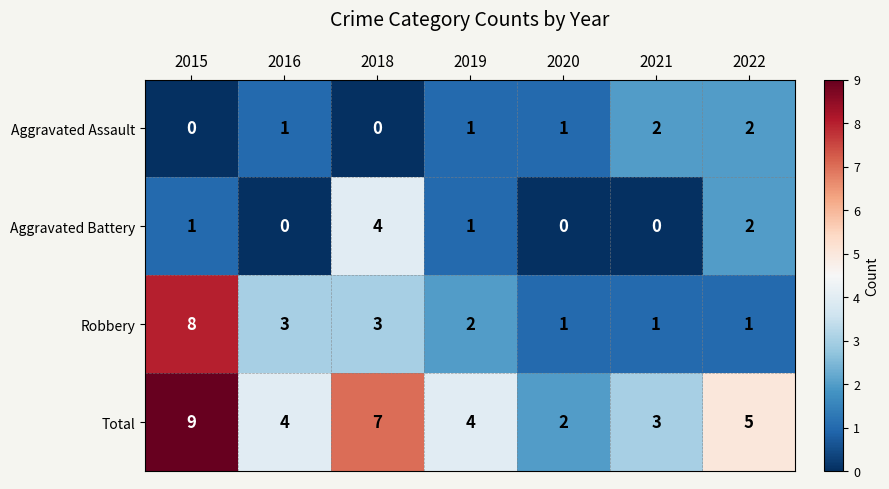

List the series in order of their peak value, highest first.

Total, Robbery, Aggravated Battery, Aggravated Assault